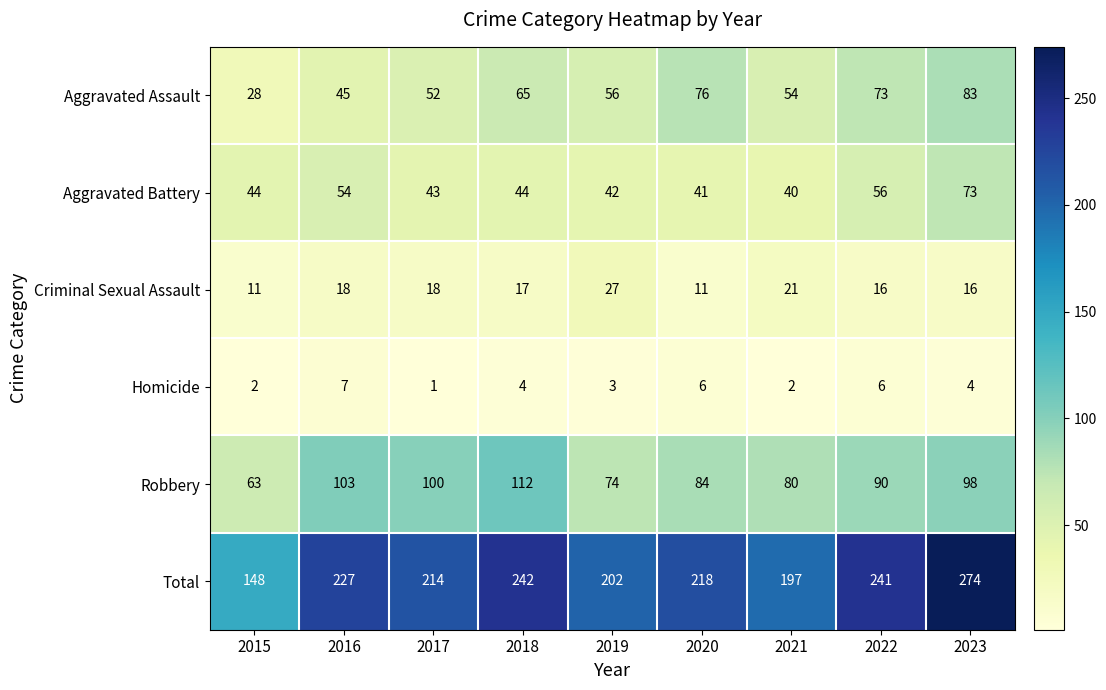

Which series changed the most between 2018 and 2019?

Total